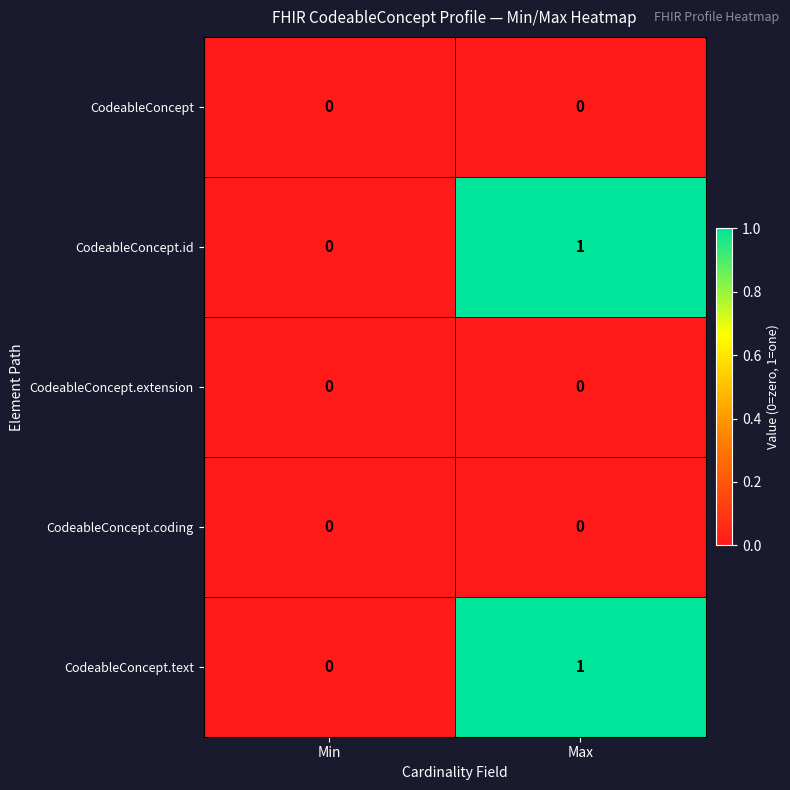

At which category is the sum across all series the highest?

Max